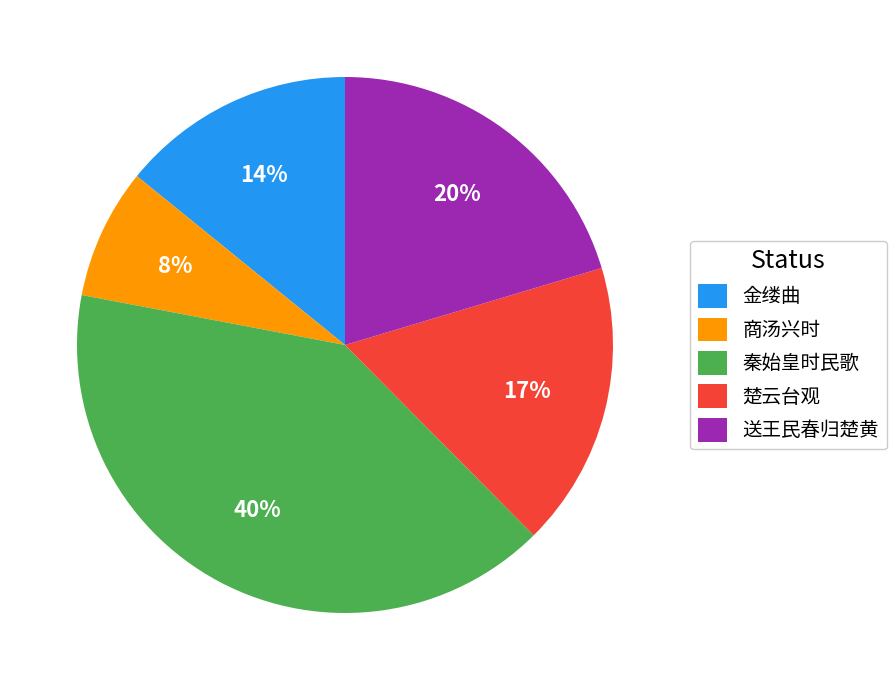

To the nearest percent, what is the combined percentage of 楚云台观 and 金缕曲?

31%